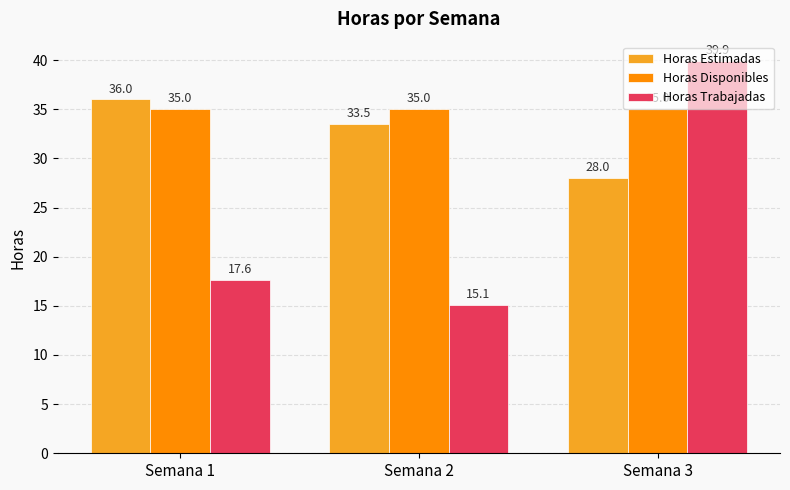

Which series changed the most between Semana 2 and Semana 3?

Horas Trabajadas